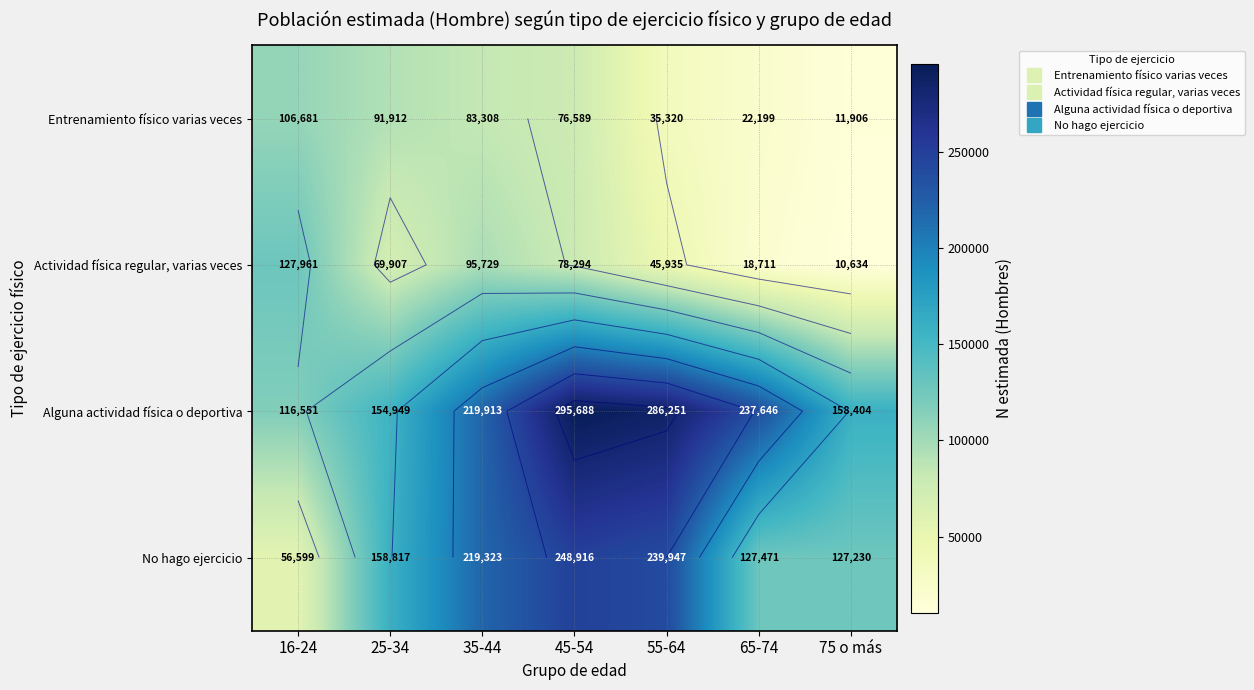

Rank the series by their maximum value, from lowest to highest.

Entrenamiento físico varias veces, Actividad física regular, varias veces, No hago ejercicio, Alguna actividad física o deportiva